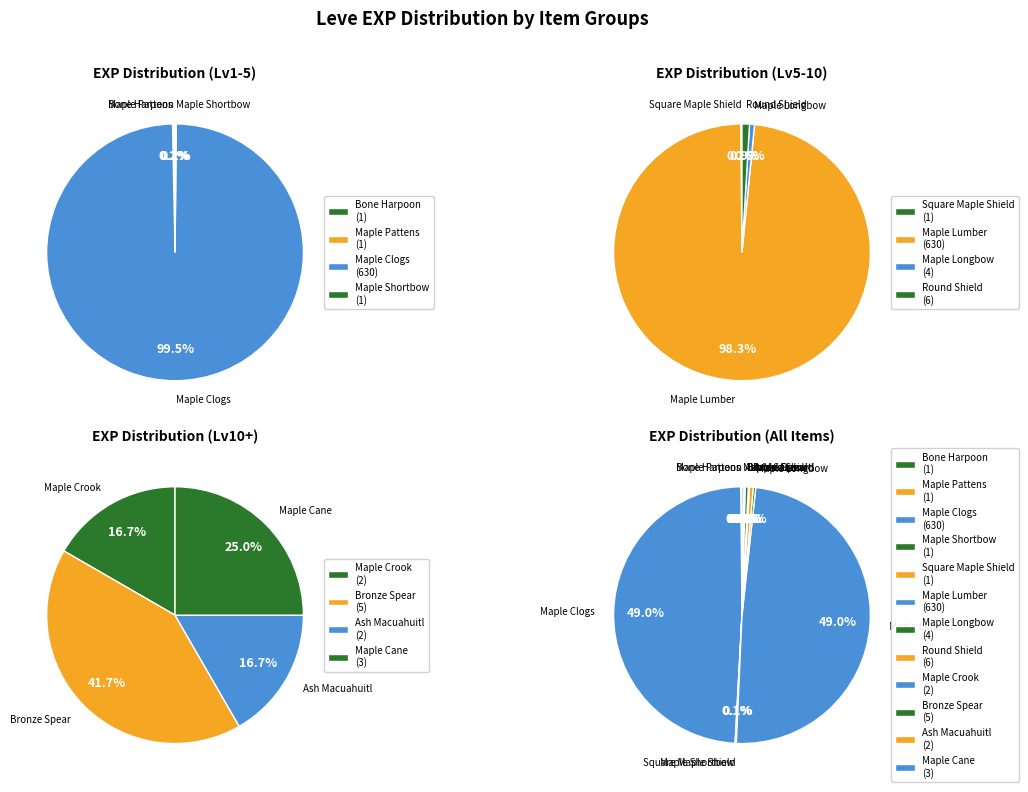

How many slices are in this pie chart?

12